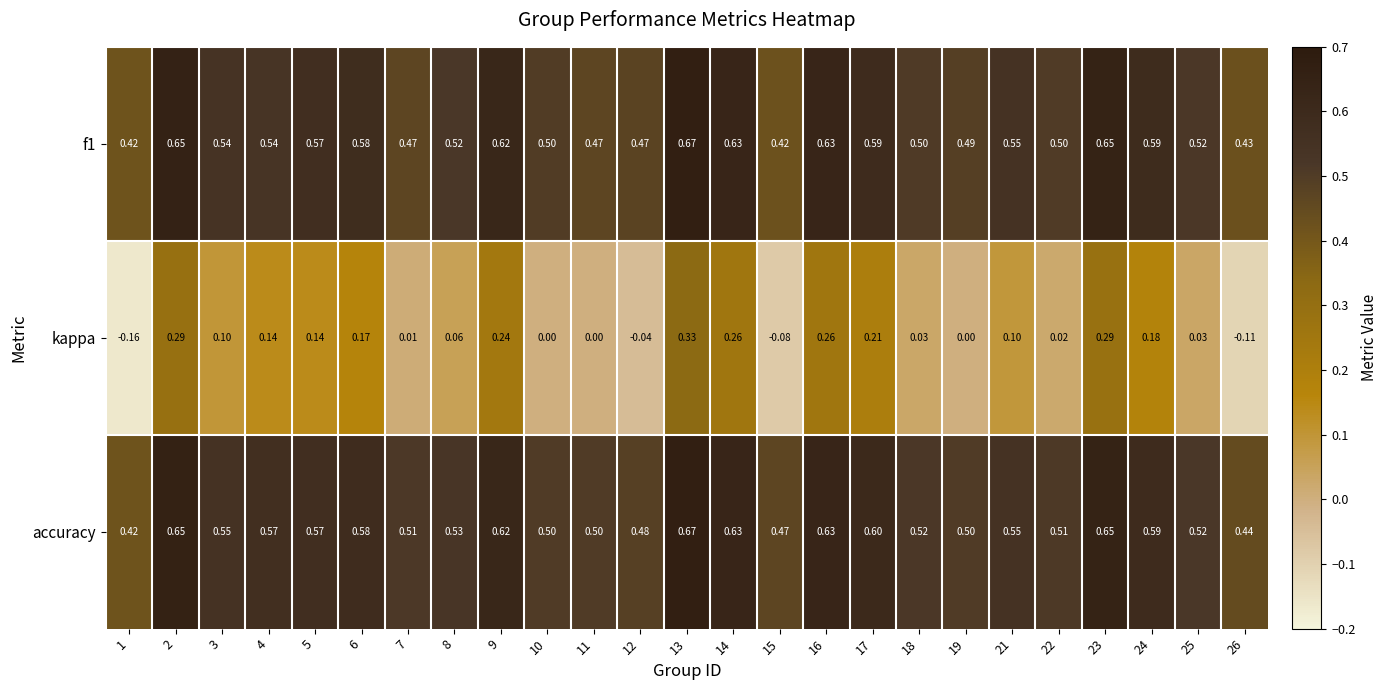

At how many categories does at least one series exceed 0?

25